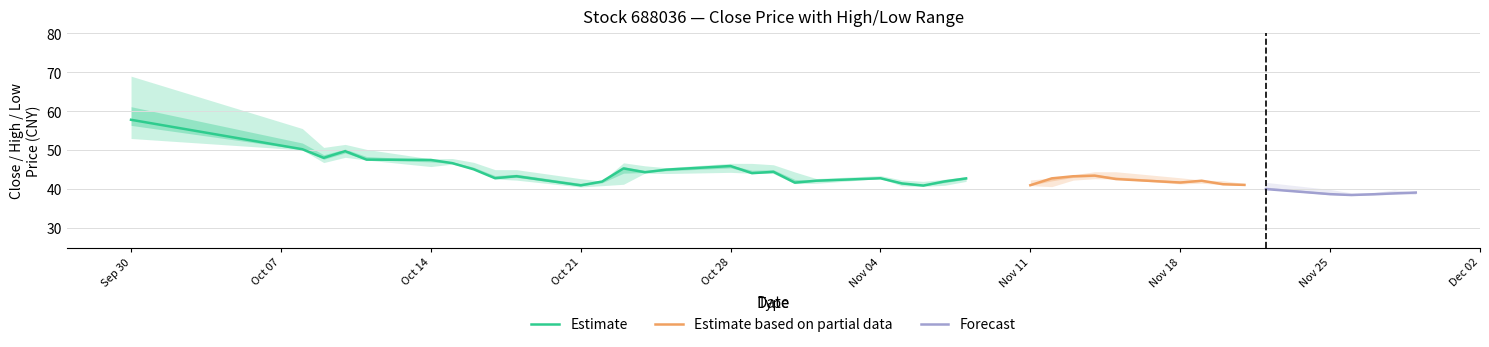

What is the minimum value for Estimate?

40.9